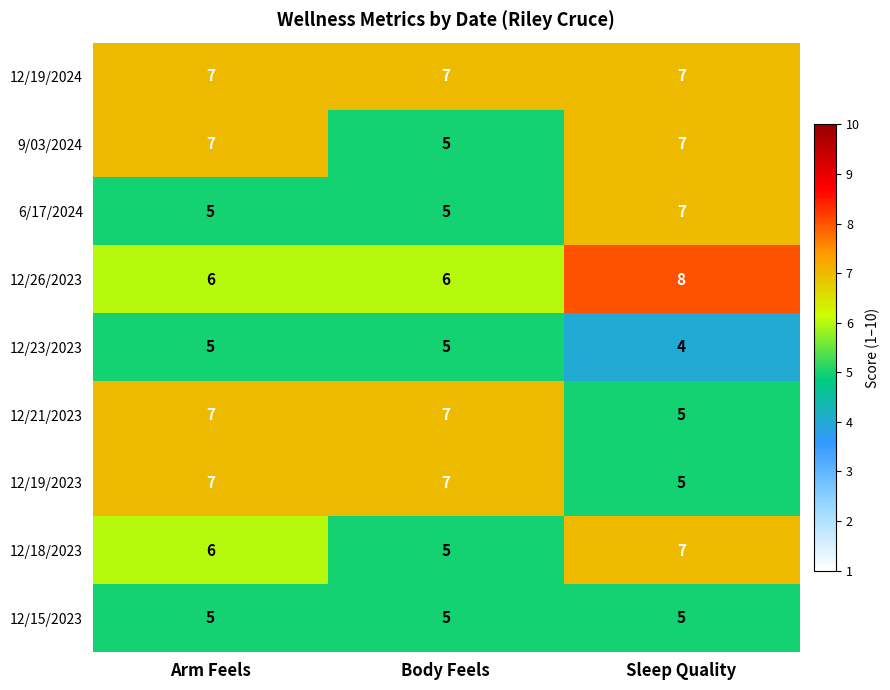

What is the difference between the highest and lowest values at Sleep Quality?

4